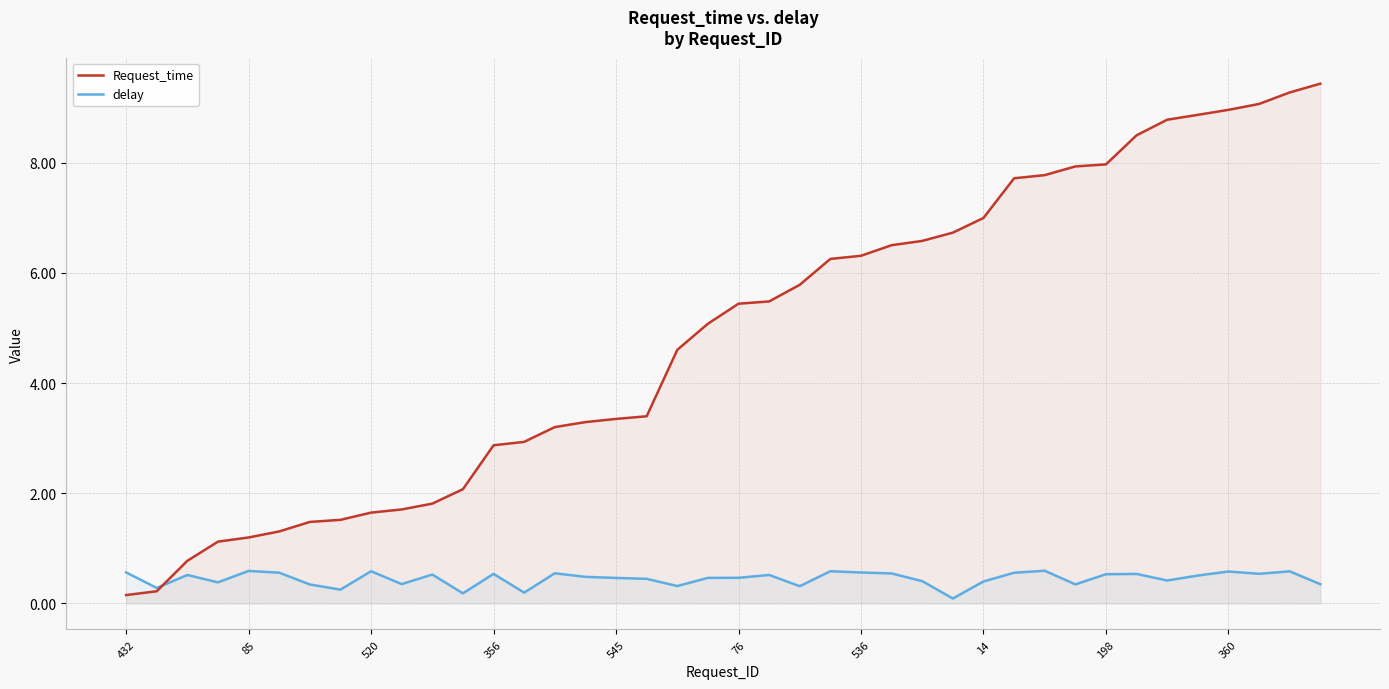

Which has a higher value, 13 or 38?

38